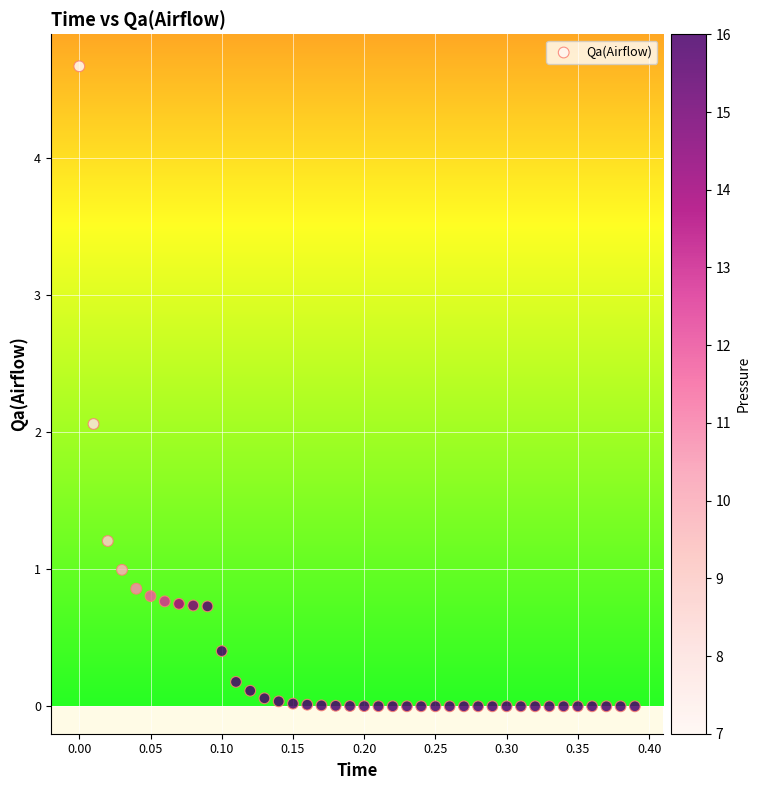

What Y value in the scatter plot is closest to 2?

2.1